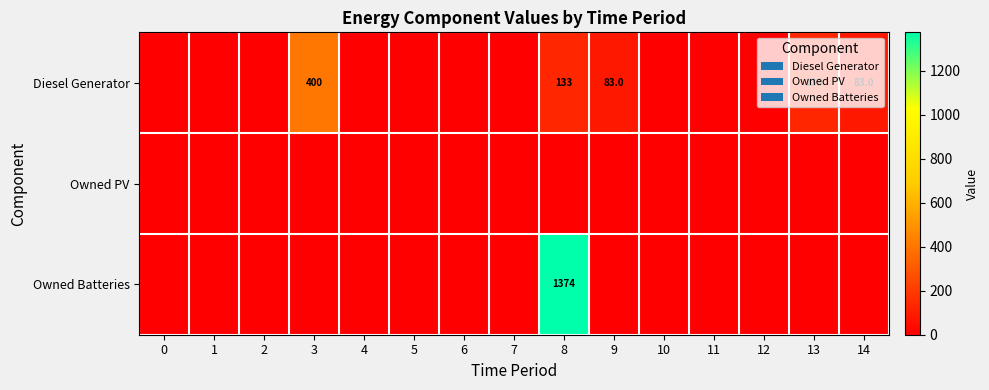

Is it true that Owned Batteries equals 312 at 8?

False